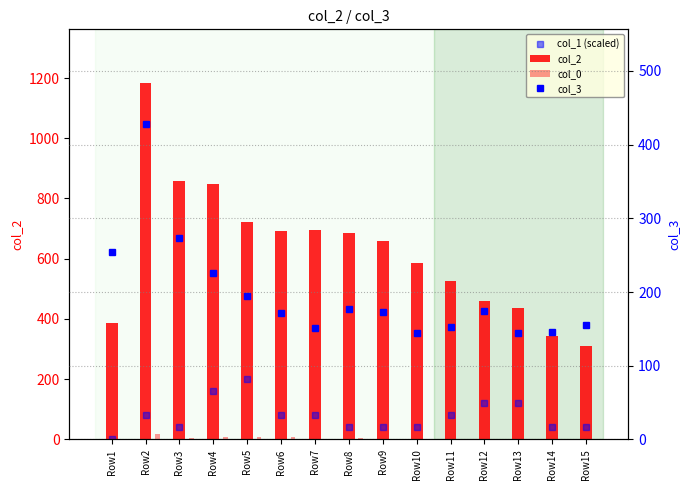

How many data points does each series have?

15